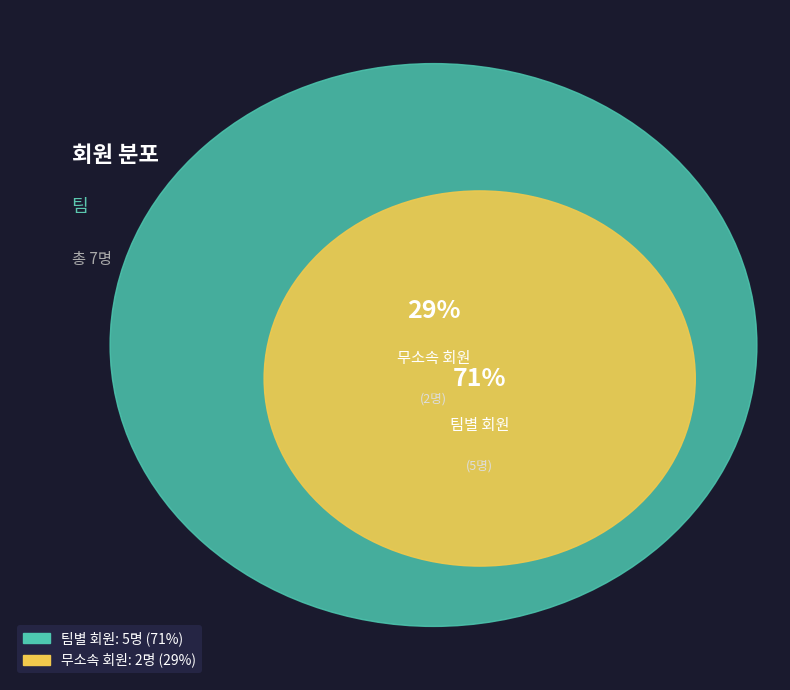

Is there any slice that represents more than half of the pie?

Yes